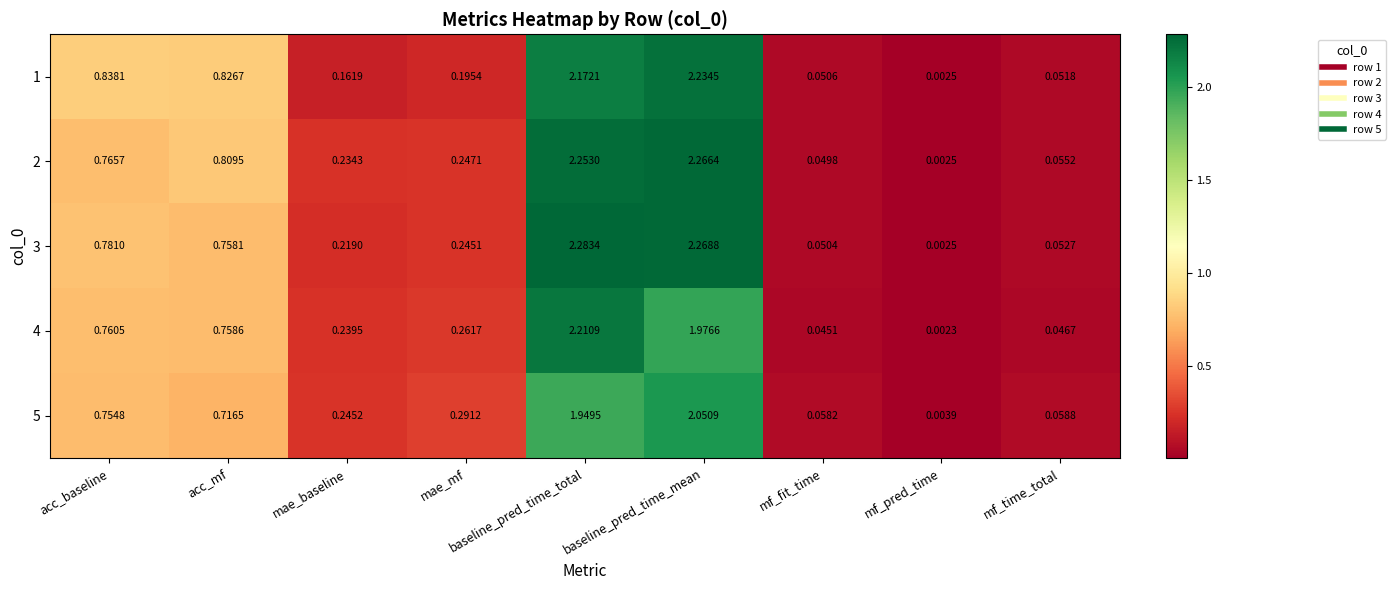

Where is 1 nearest to the value 1?

acc_baseline